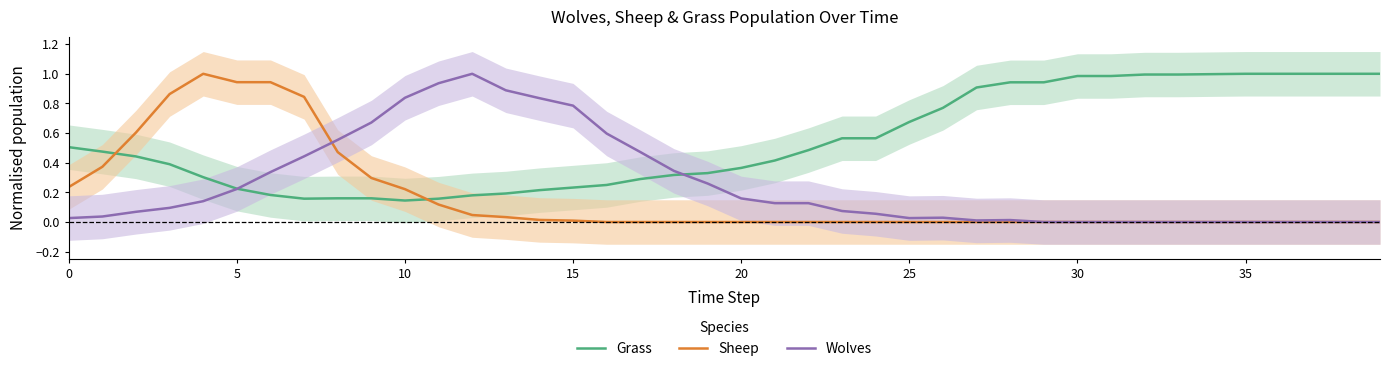

What is the label of the 36th point from the left?

35